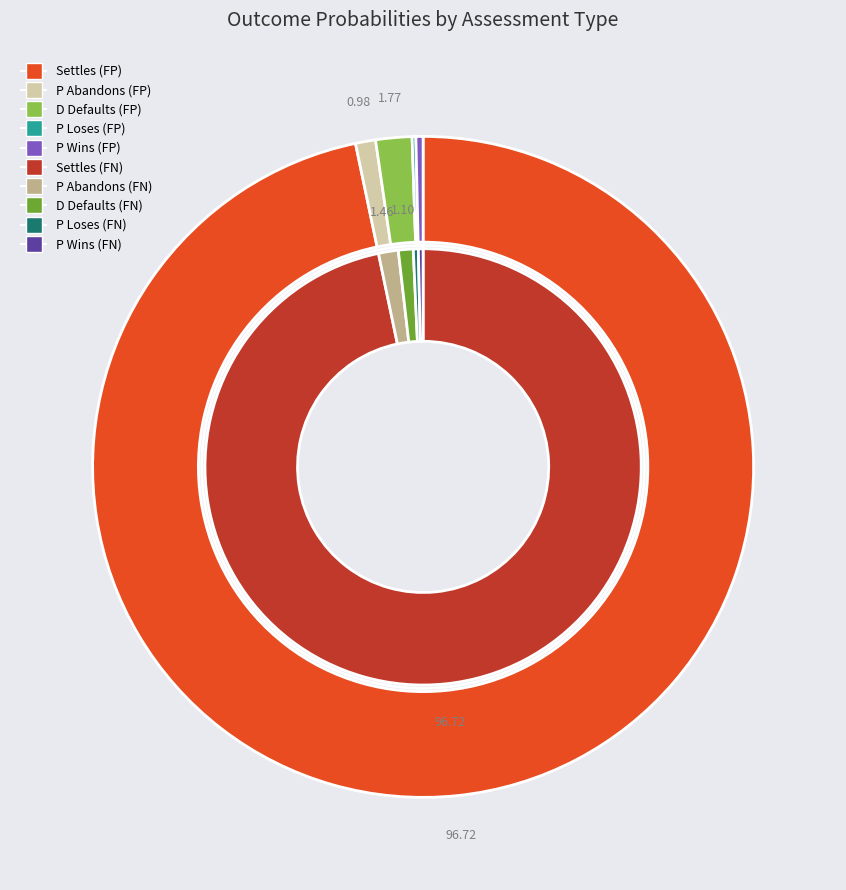

What is the majority slice?

Settles